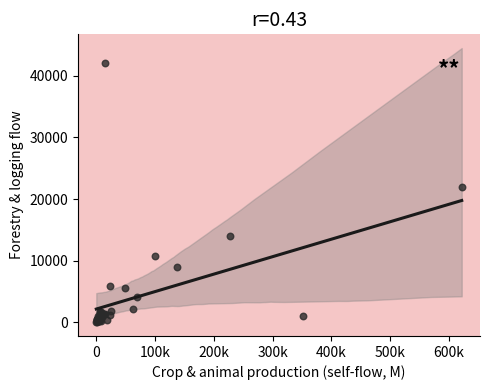

What Y value in the scatter plot is closest to 21062?

21927.2